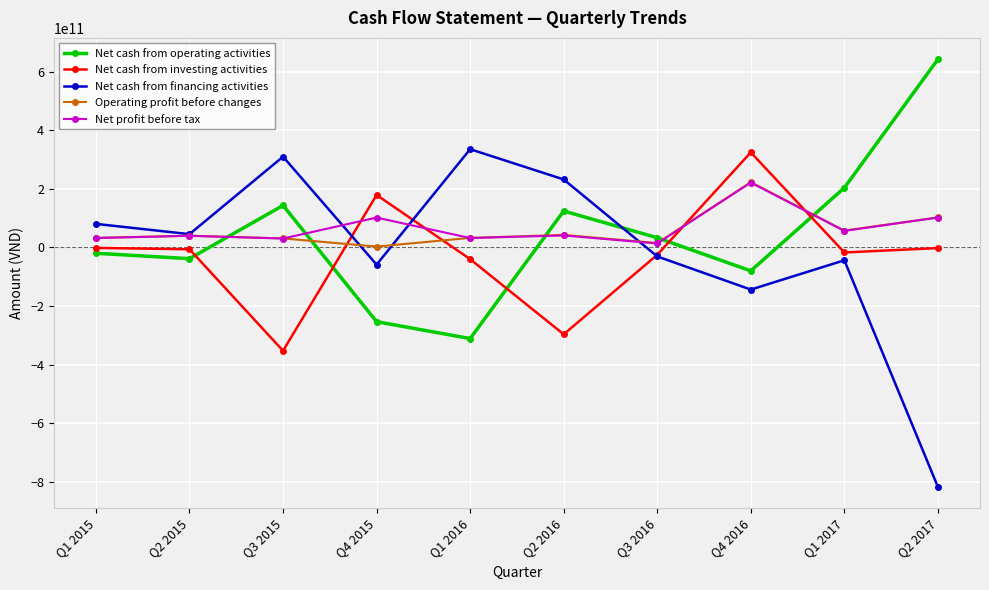

What is the label of the 10th point from the left?

Q2 2017